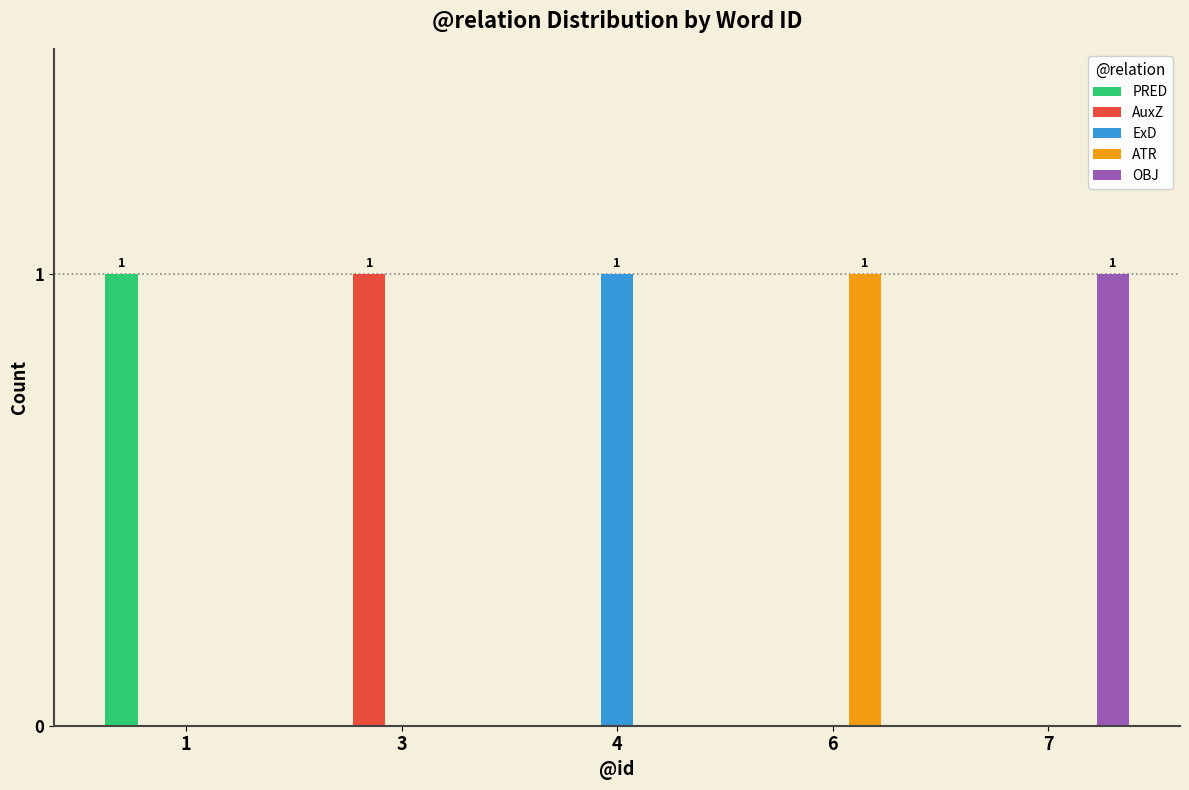

Reading left to right, transcribe all the data shown in this chart.

PRED: 1	0	0	0	0
AuxZ: 0	1	0	0	0
ExD: 0	0	1	0	0
ATR: 0	0	0	1	0
OBJ: 0	0	0	0	1